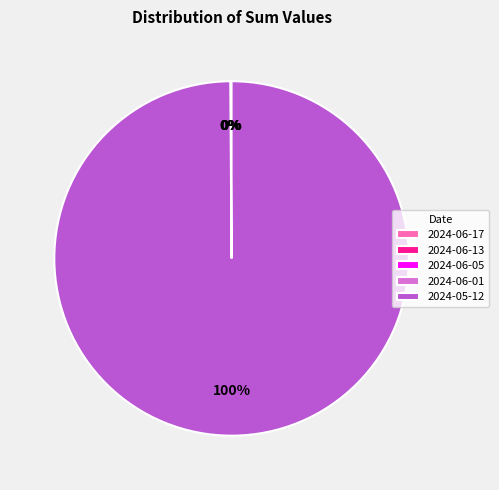

The 2024-05-12 slice represents 100% of the pie. True or false?

True